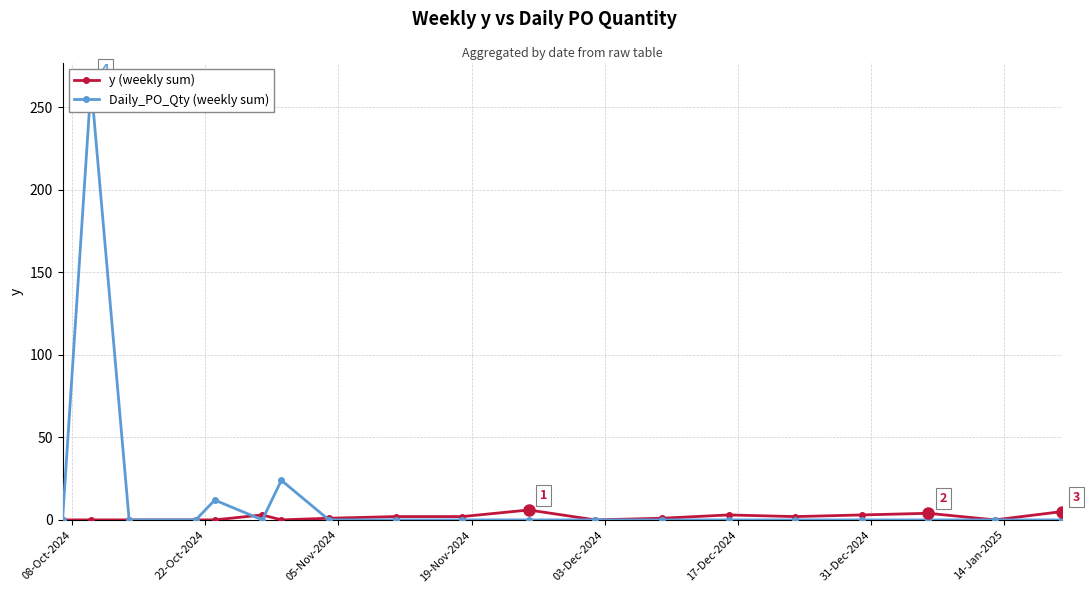

Rank the series at 9 from highest to lowest value.

y (weekly sum), Daily_PO_Qty (weekly sum)